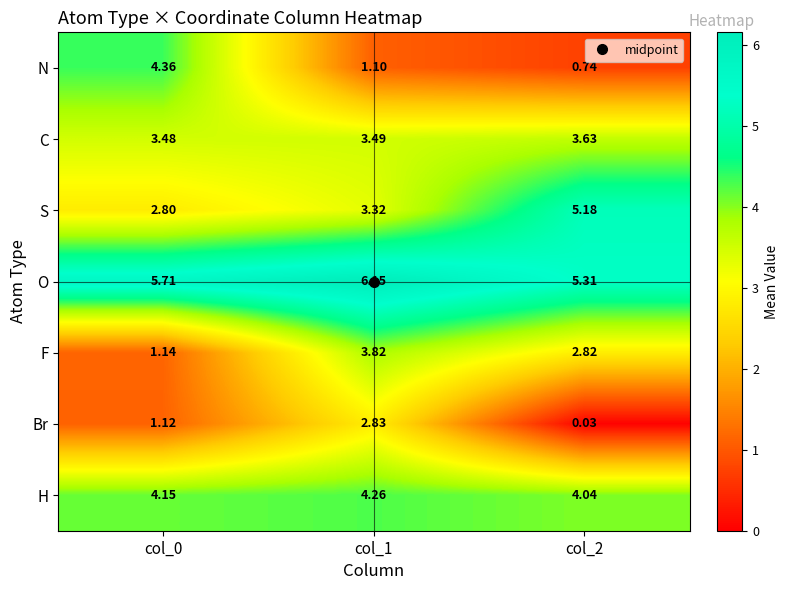

How many series are shown in this chart?

7